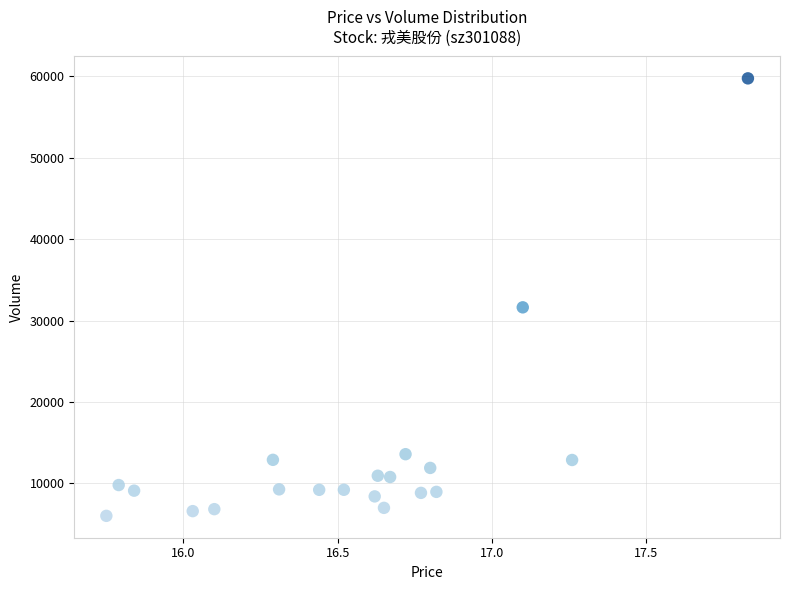

What Y value in the scatter plot is closest to 32879?

31621